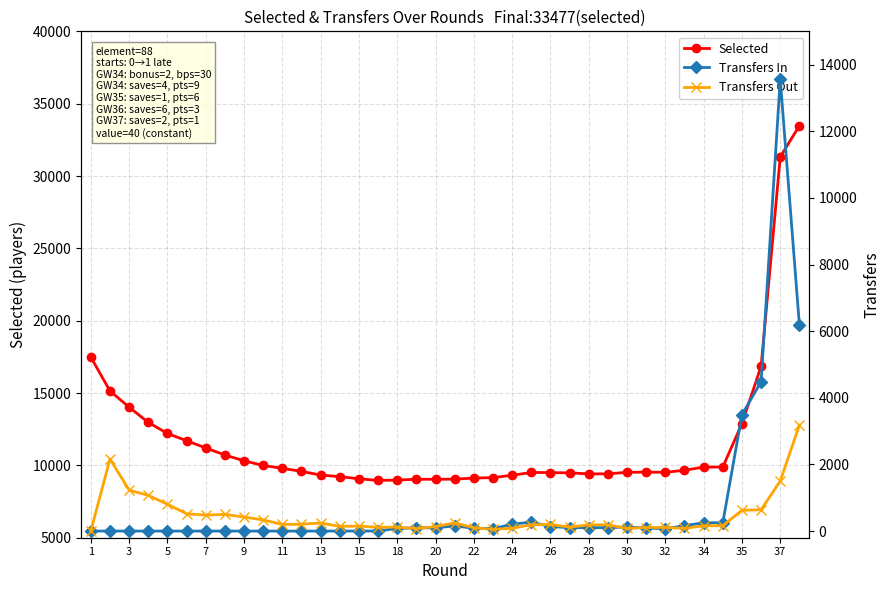

What is the total value across all series at 24?

9790